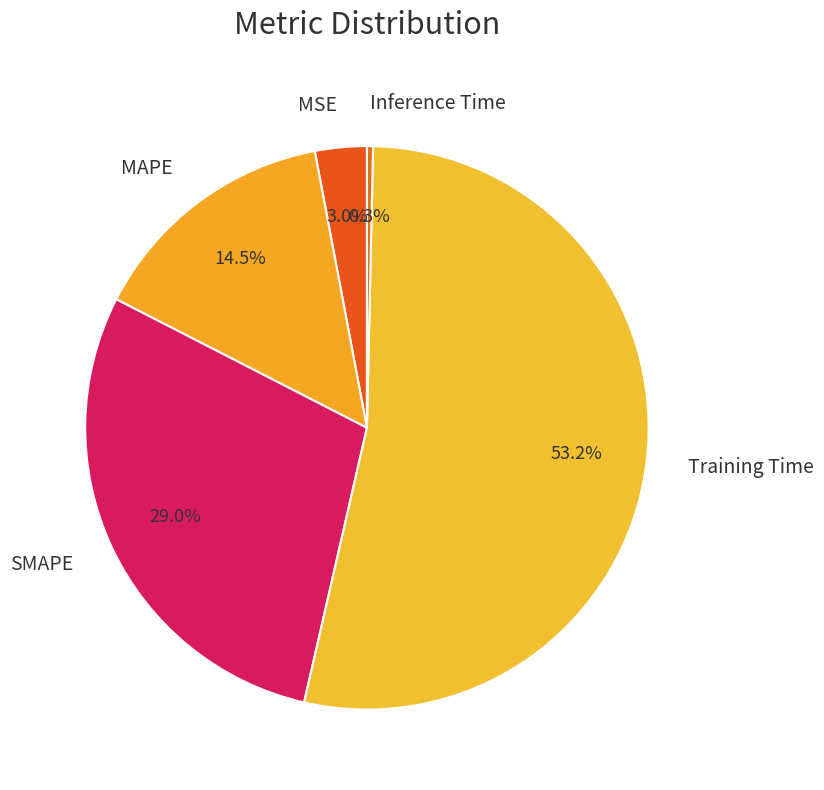

Count the number of slices in the pie.

5